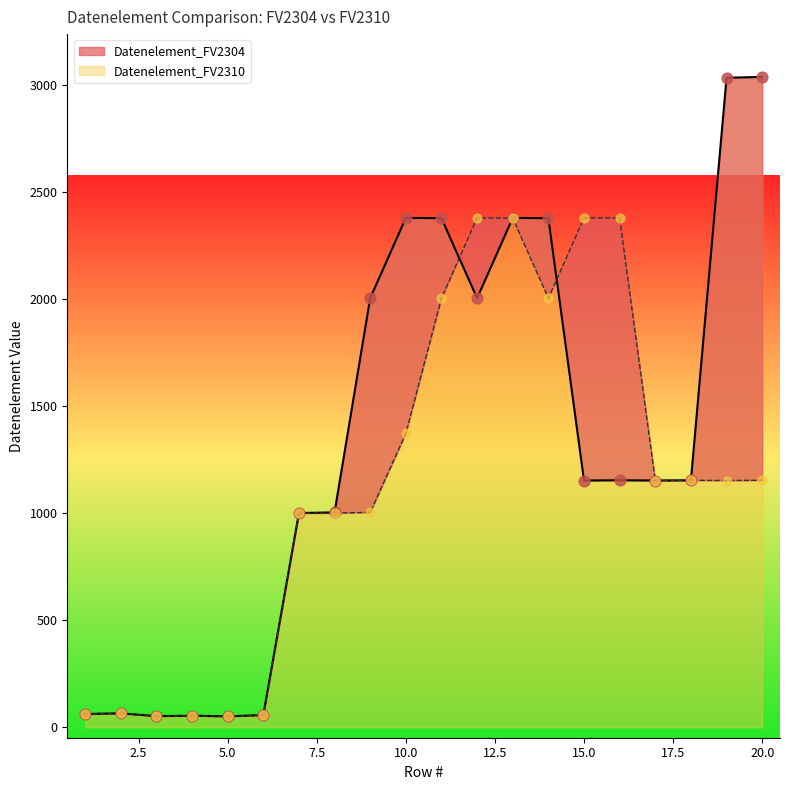

Which series contains the highest Y value?

Datenelement_FV2304